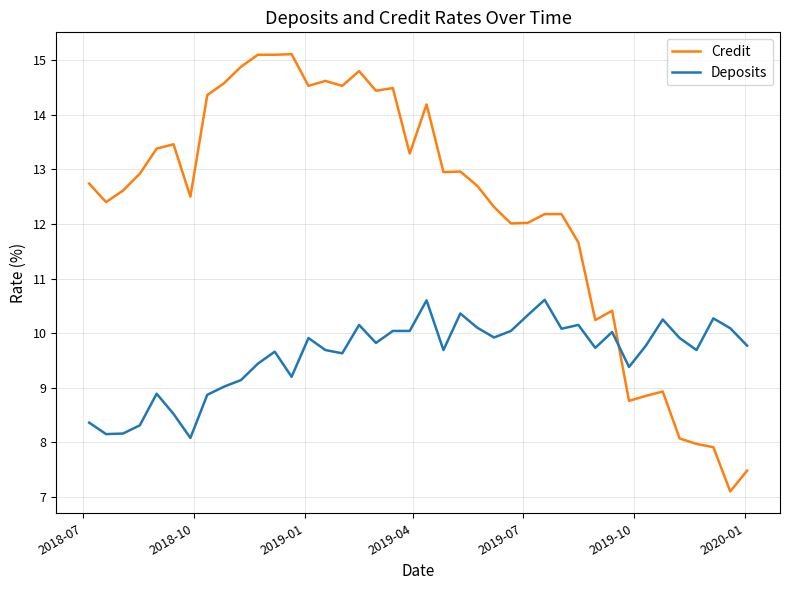

Does the chart display data point markers on the line(s)?

No